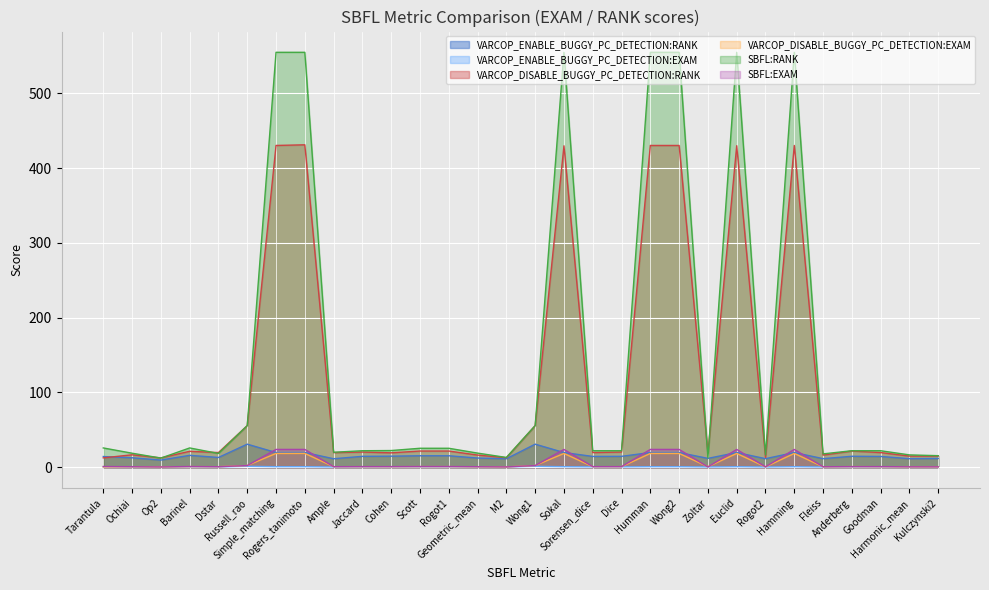

True or false: VARCOP_DISABLE_BUGGY_PC_DETECTION:RANK and SBFL:RANK cross at least once.

True